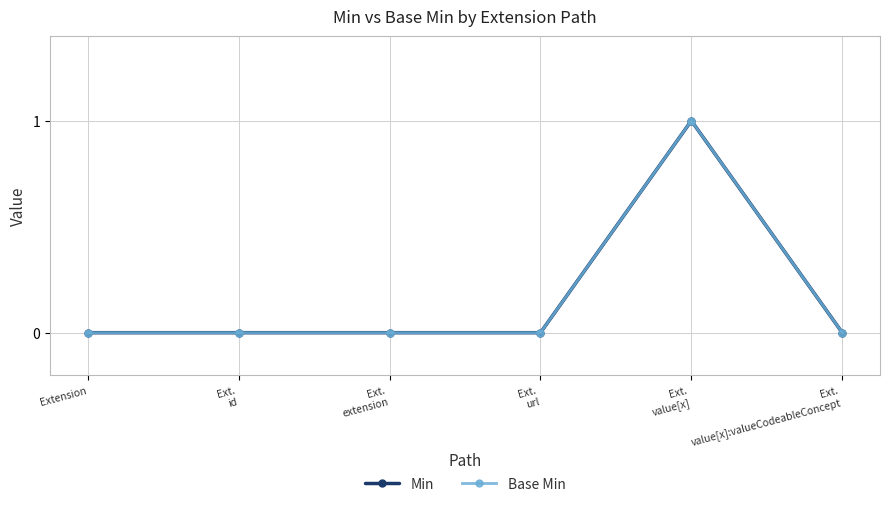

How many Min values are between 0 and 1?

6